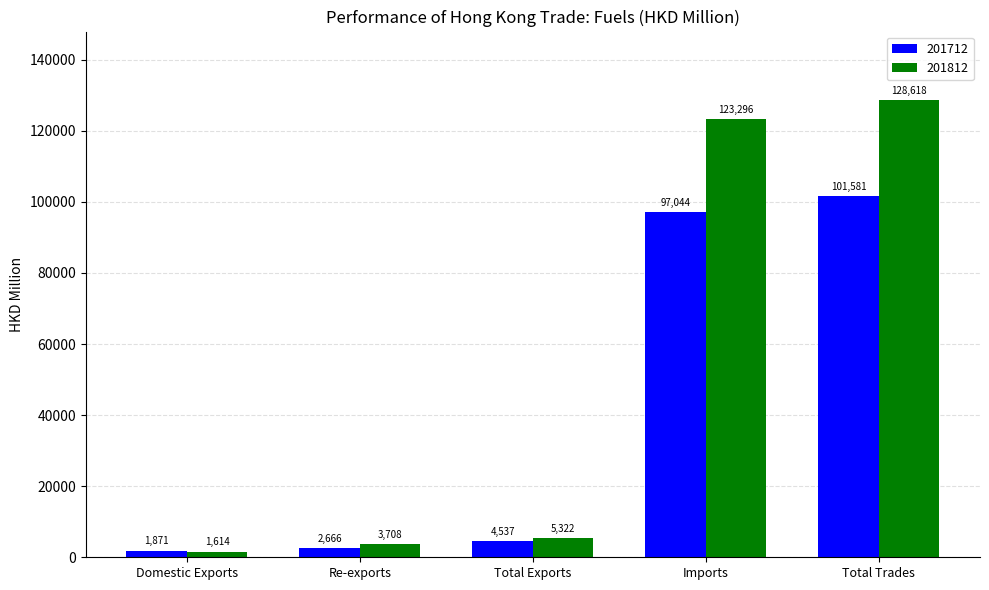

The 201712 series shows 97044.2 at Imports. True or false?

True